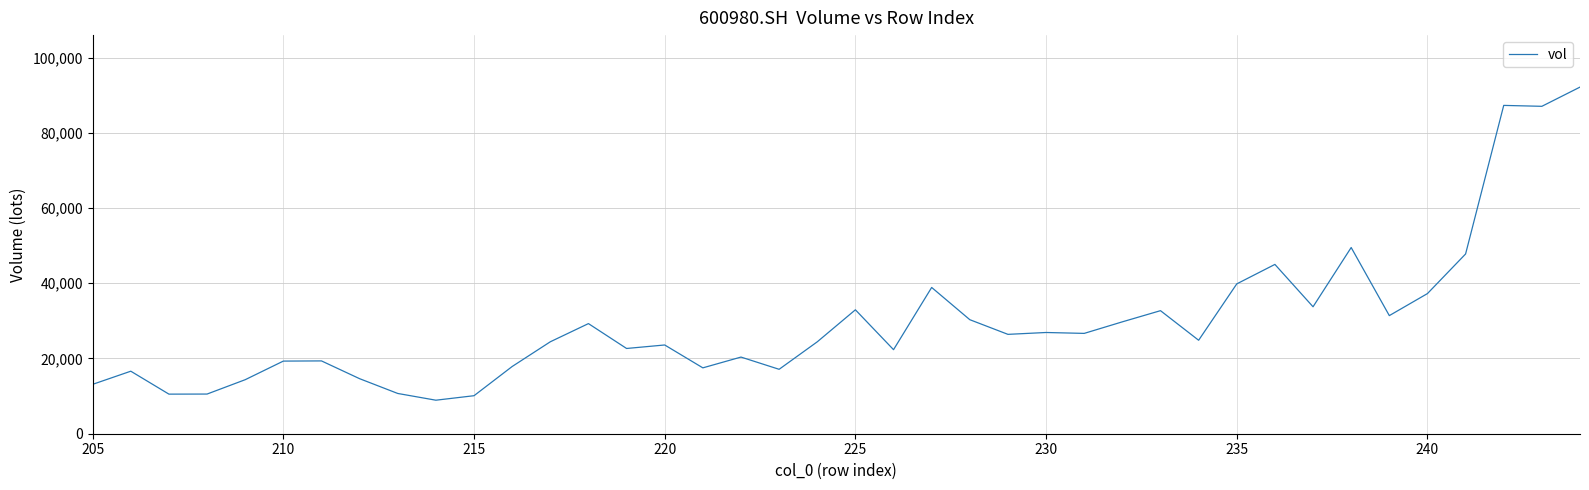

What is the difference between the second highest and minimum values?

78374.2